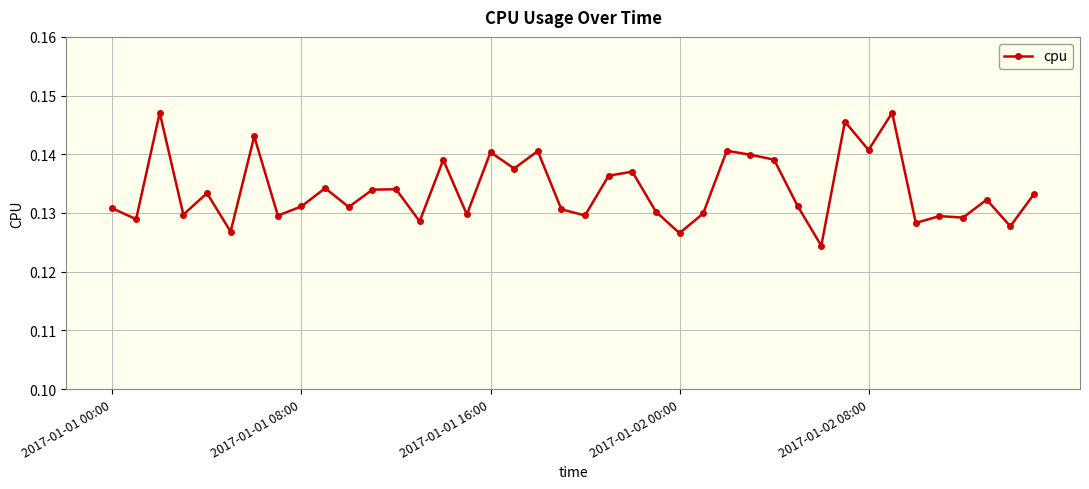

True or false: the data has more than 1 interior local peaks.

True